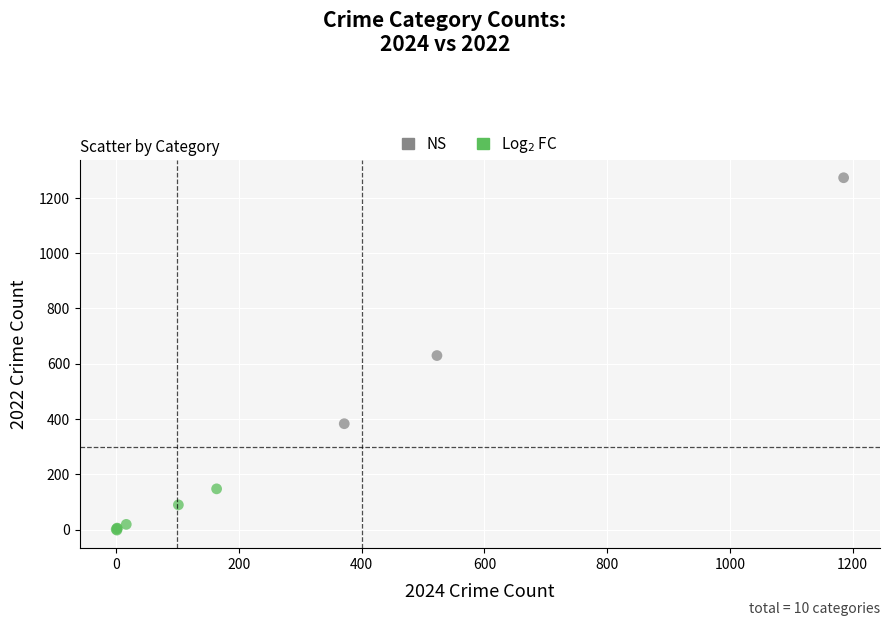

What are all the series names shown in the legend?

NS, Log$_2$ FC